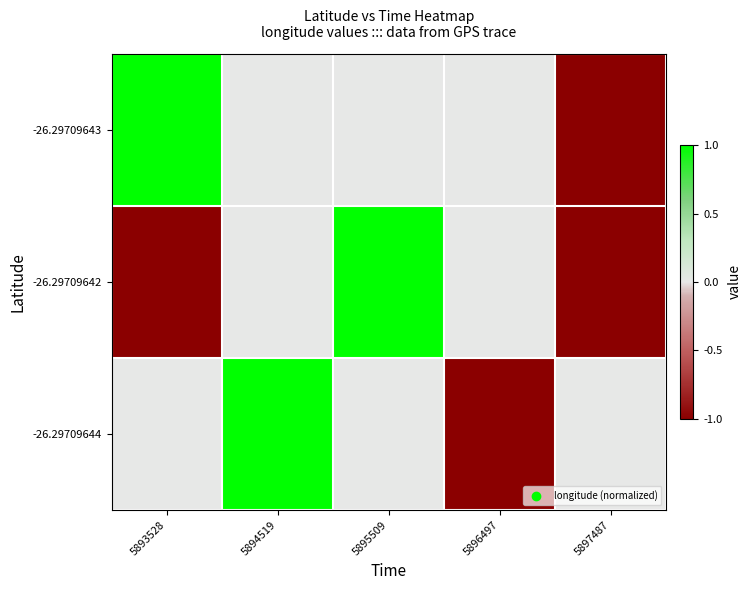

Reading right to left, transcribe all the data shown in this chart.

-26.29709643: 5897487=-1	5896497=0	5895509=0	5894519=0	5893528=1
-26.29709642: 5897487=-1	5896497=0	5895509=1	5894519=0	5893528=-1
-26.29709644: 5897487=0	5896497=-1	5895509=0	5894519=1	5893528=0